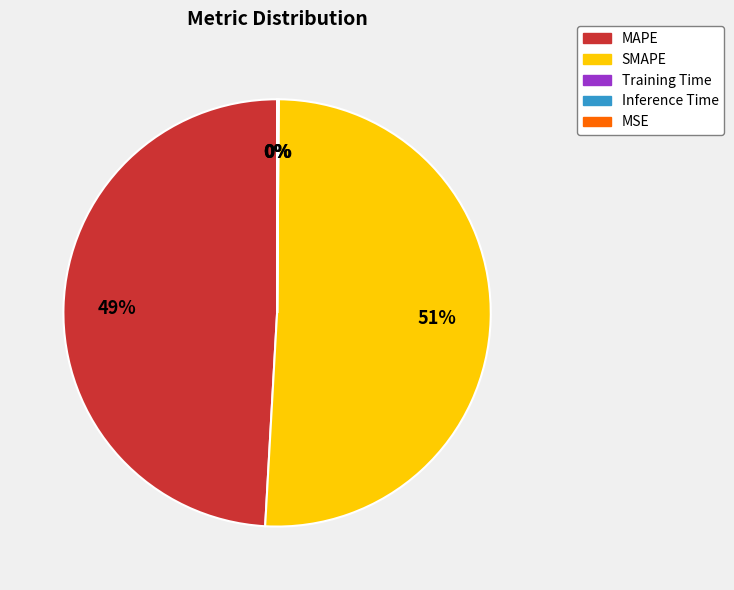

Is SMAPE the majority of the pie?

Yes